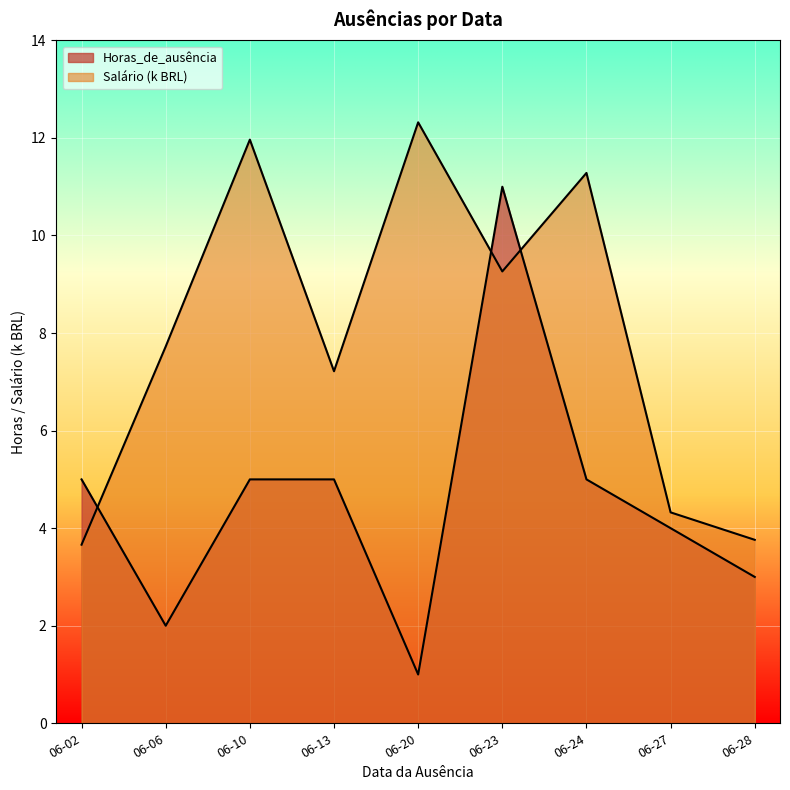

Where is the first local maximum for Horas_de_ausência?

2023-06-23